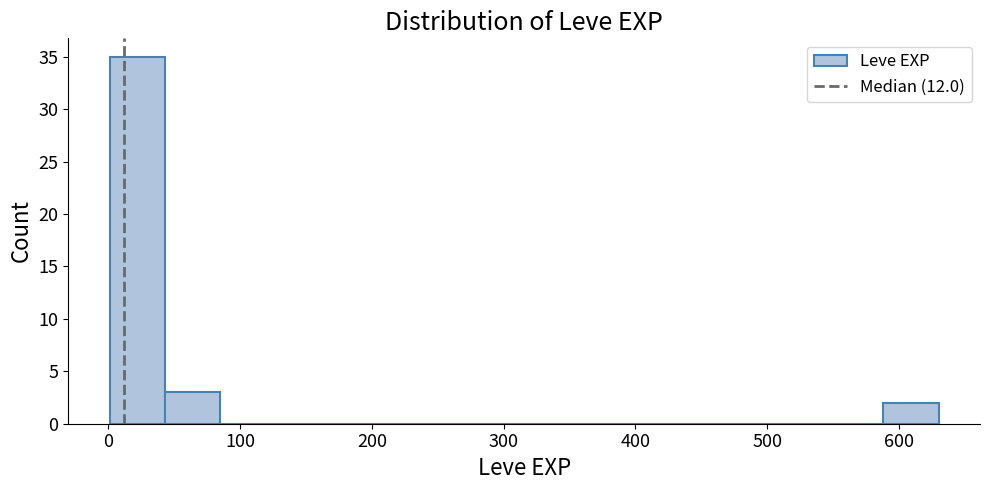

Reading left to right, list every bar in this chart as the range it spans on the x-axis followed by its height. Neither the bar edges nor the heights are printed on the chart, so give them approximately, as read against the axes.

0 to 40: 35
40 to 80: 3
80 to 130: 0
130 to 170: 0
170 to 210: 0
210 to 250: 0
250 to 290: 0
290 to 340: 0
340 to 380: 0
380 to 420: 0
420 to 460: 0
460 to 500: 0
500 to 550: 0
550 to 590: 0
590 to 630: 2